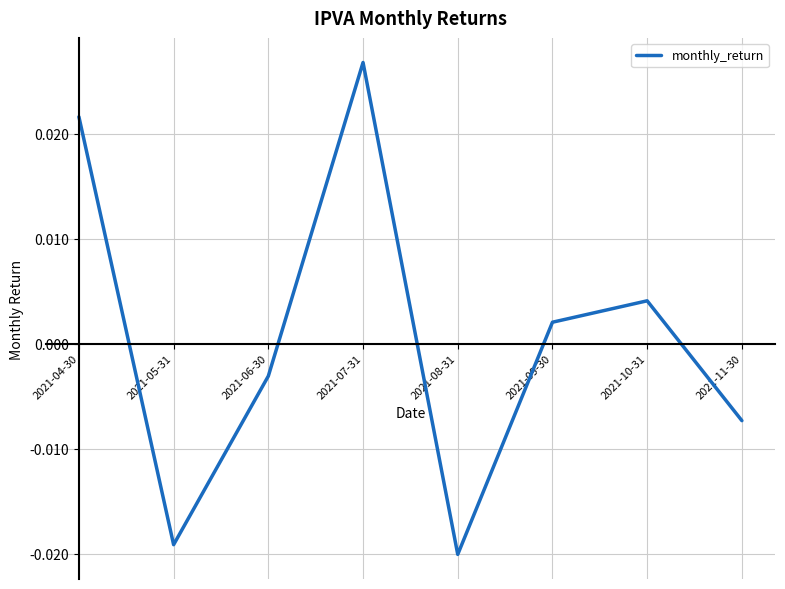

At which category does the chart reach its peak across all series?

2021-07-31